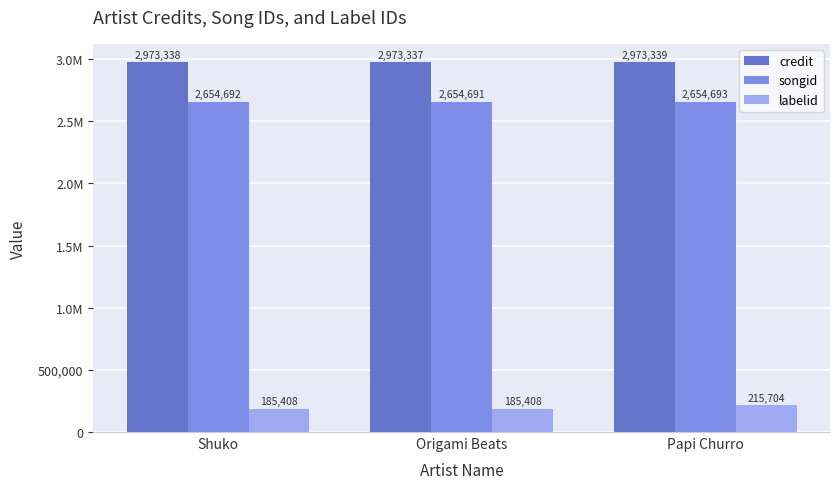

What are all the series names shown in the legend?

credit, songid, labelid